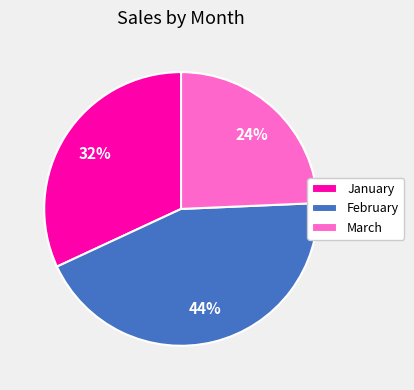

What percentage is the February slice, to the nearest percent?

44%